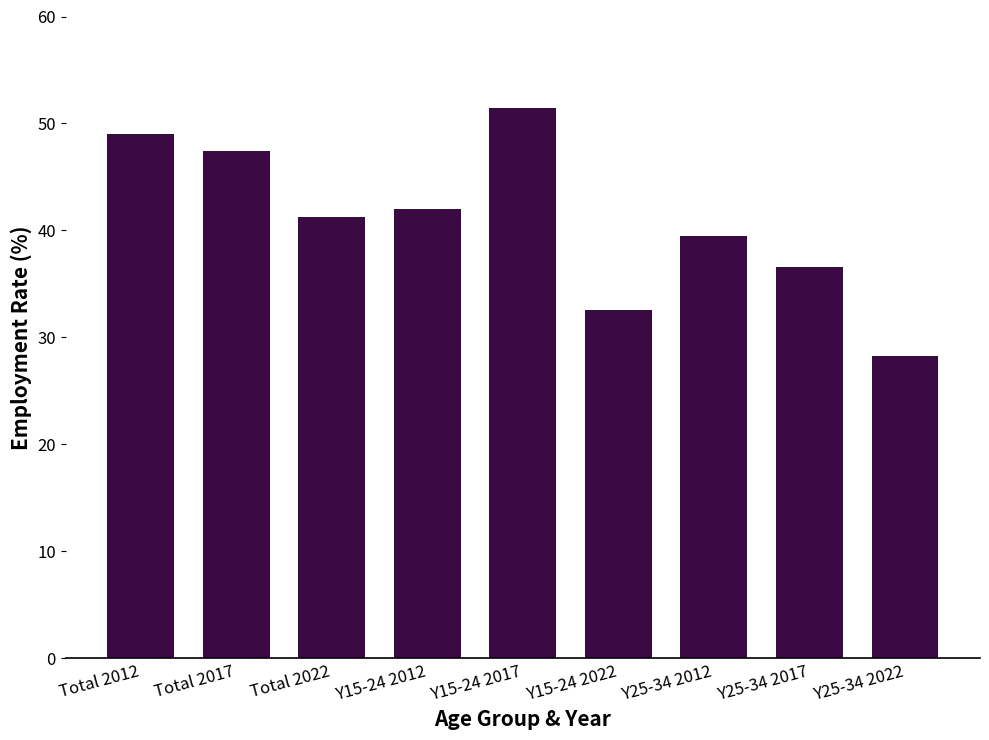

What is the difference between the values at Total 2012 and Y15-24 2022?

16.5